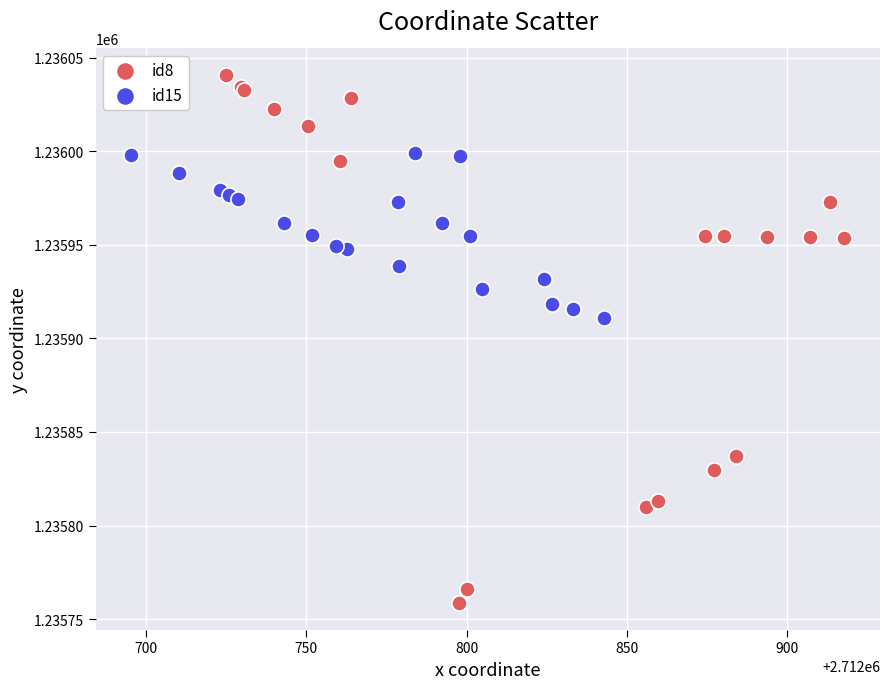

Which series reaches the minimum Y coordinate?

id8